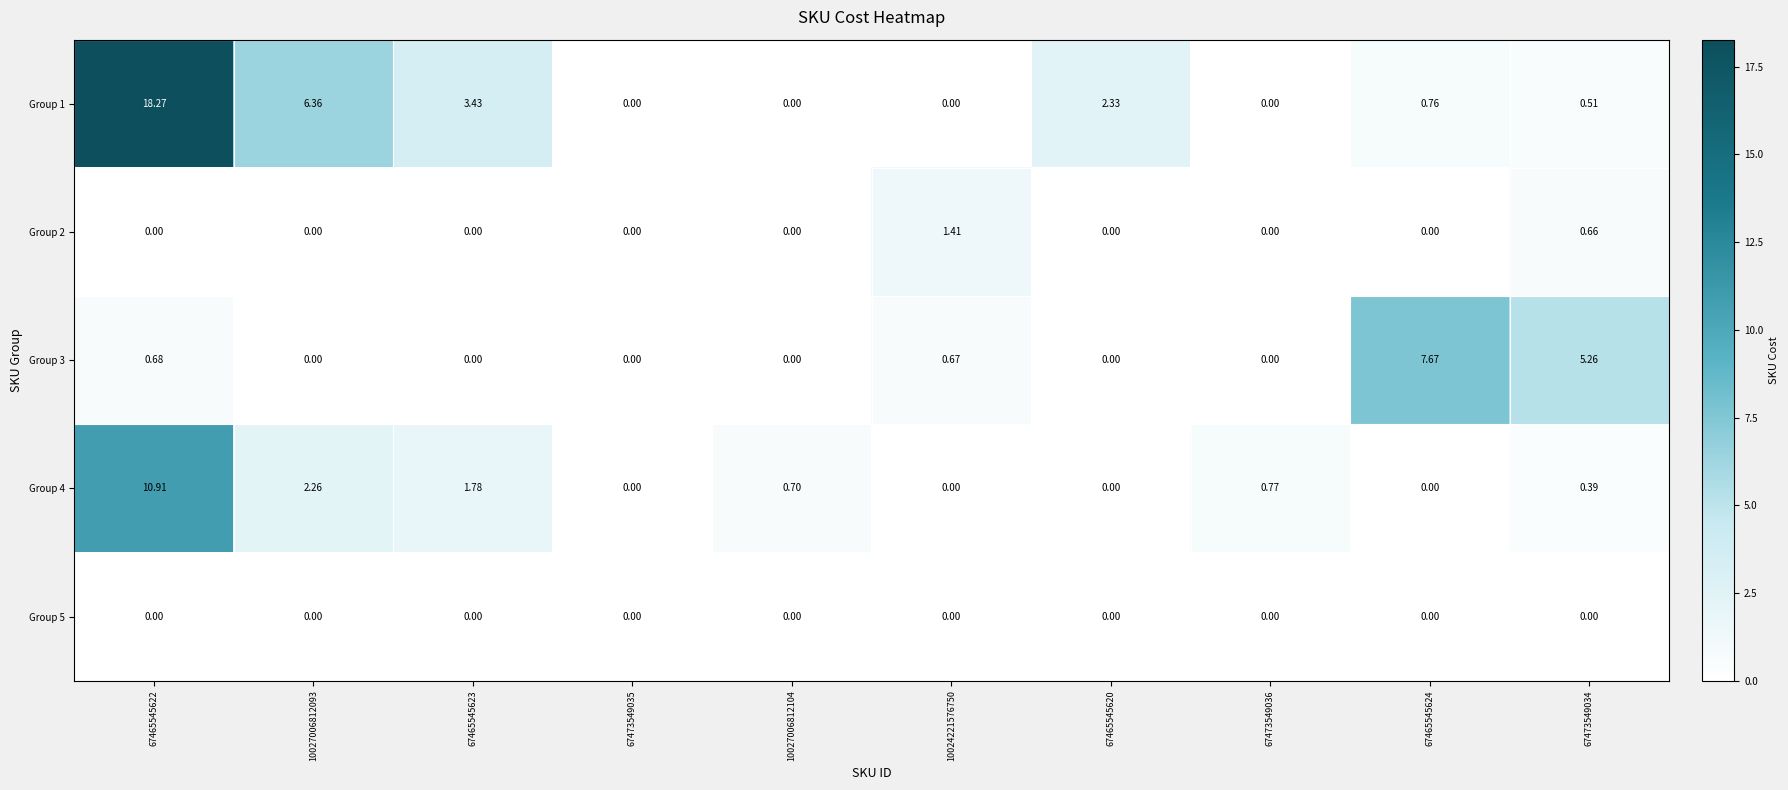

Is the value of Group 1 at 67465545620 greater than the value of Group 2 at 67473549034?

Yes